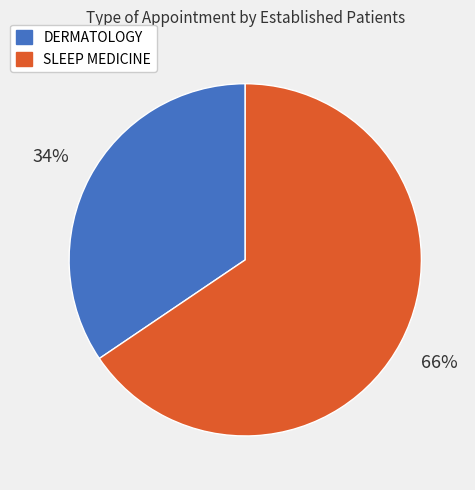

The SLEEP MEDICINE slice represents 54% of the pie. True or false?

False